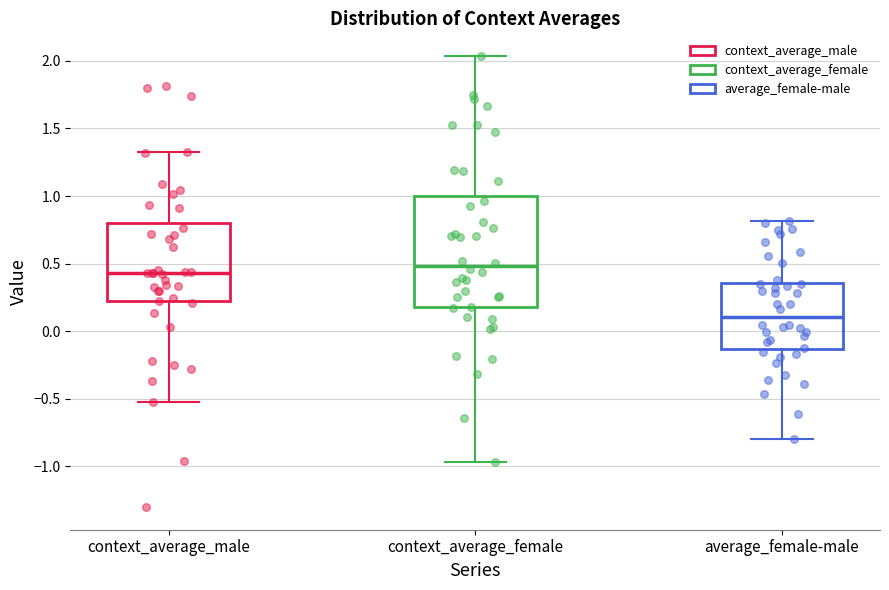

Where does the upper whisker of the box for context_average_female end on the y-axis? The values are not printed on the chart, so give them approximately, as read against the axis.

2.05